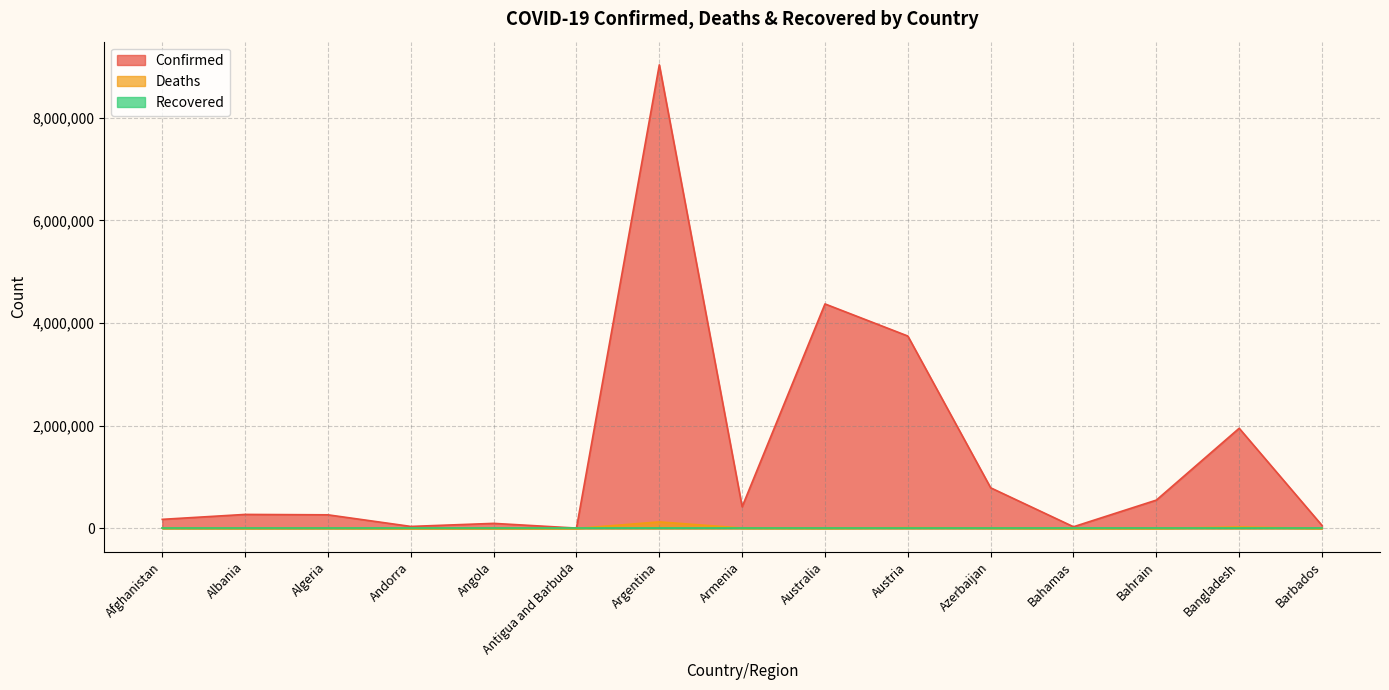

At which category does the chart reach its peak across all series?

Argentina